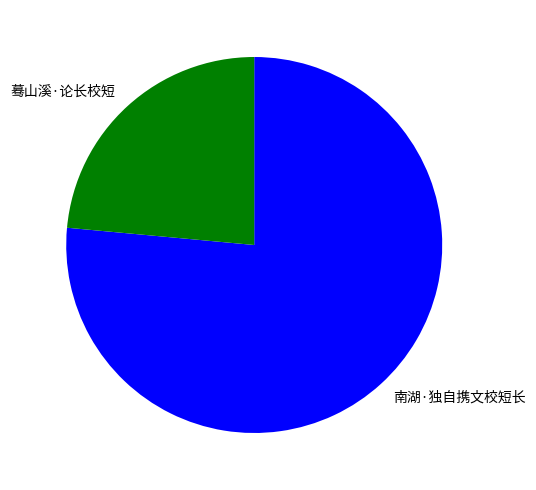

How many segments does this pie chart have?

2